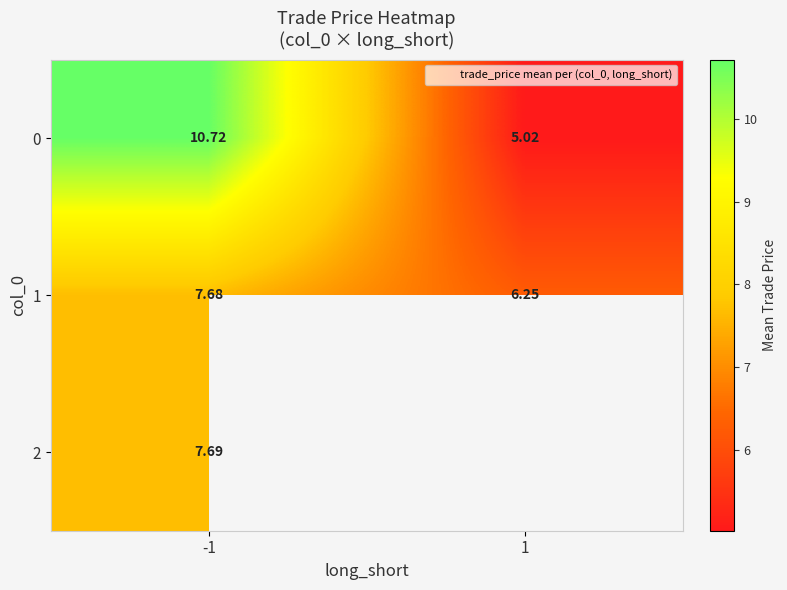

How many data points in 1 are less than 7?

1